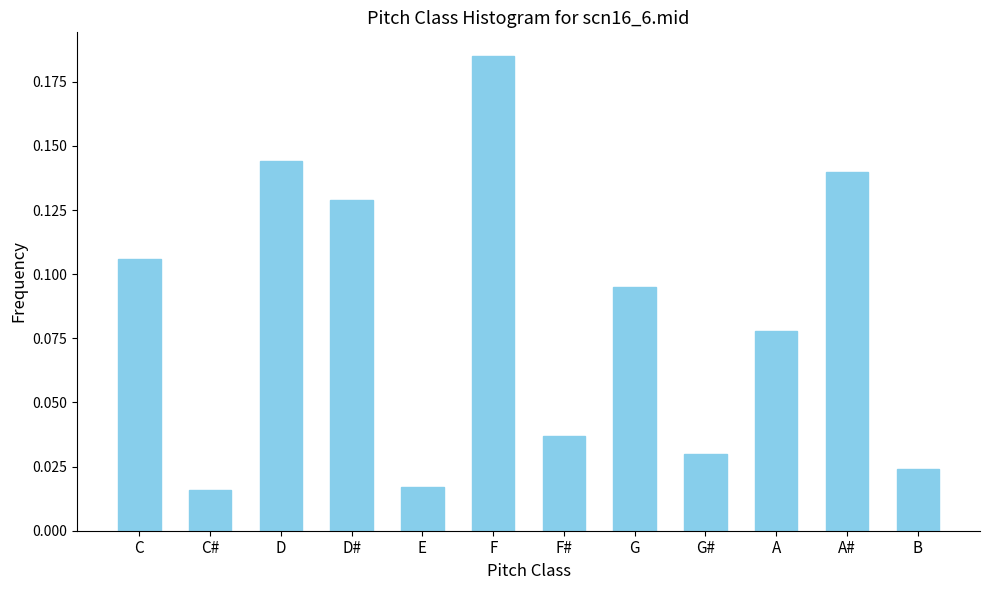

Which has a higher value, G# or F?

F